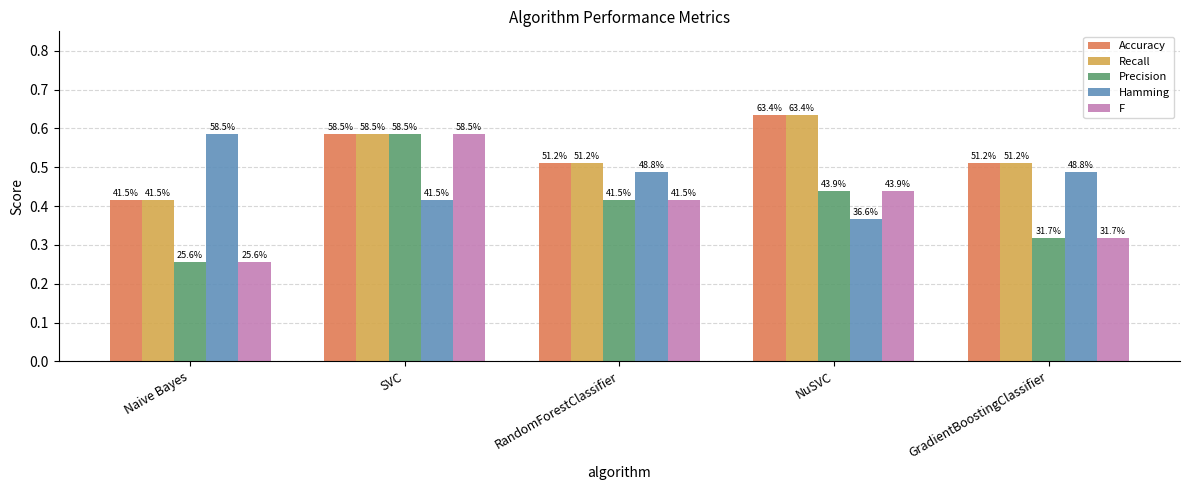

What are all the series names shown in the legend?

Accuracy, Recall, Precision, Hamming, F